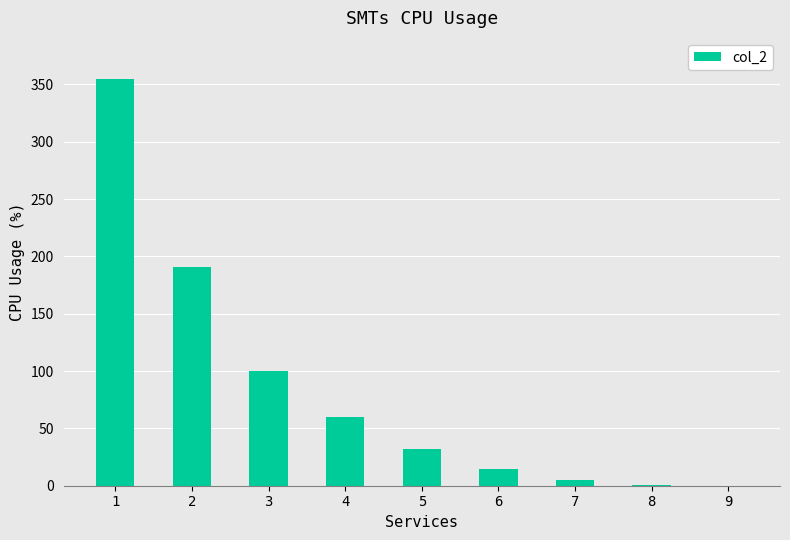

What is the maximum value shown in the chart?

355